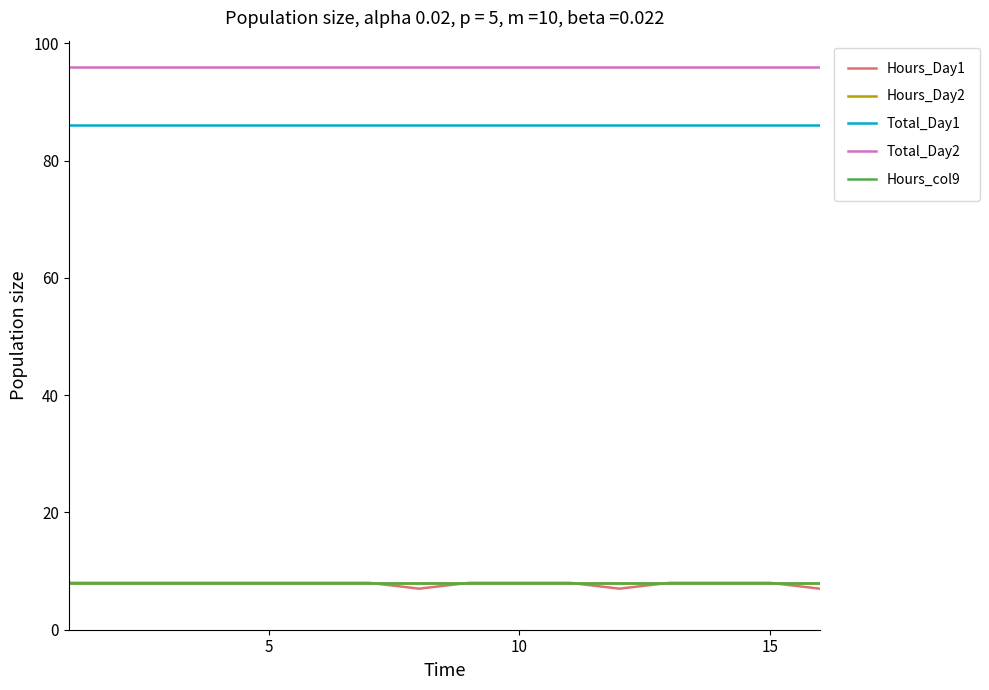

Does the chart display data point markers on the line(s)?

No